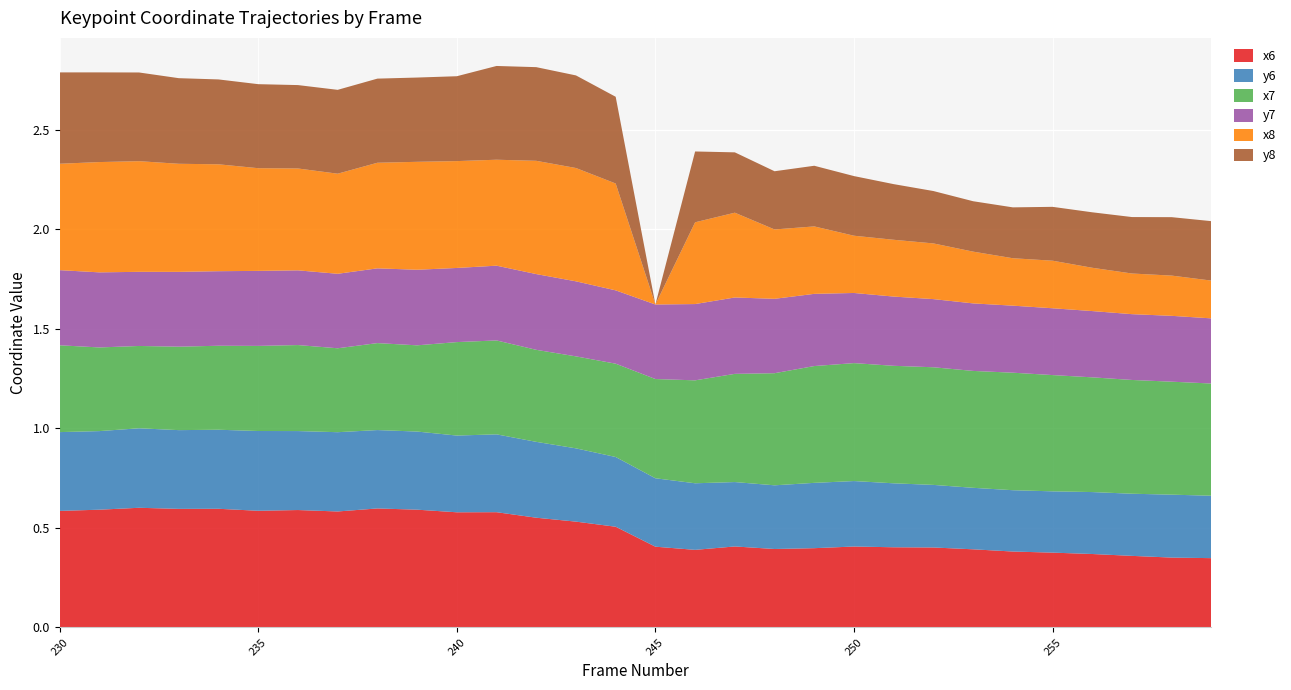

Reading left to right, list all the values displayed in this chart.

x6: 0.6	0.6	0.6	0.6	0.6	0.6	0.6	0.6	0.6	0.6	0.6	0.6	0.6	0.5	0.5	0.4	0.4	0.4	0.4	0.4	0.4	0.4	0.4	0.4	0.4	0.4	0.4	0.4	0.4	0.3
y6: 0.4	0.4	0.4	0.4	0.4	0.4	0.4	0.4	0.4	0.4	0.4	0.4	0.4	0.4	0.4	0.3	0.3	0.3	0.3	0.3	0.3	0.3	0.3	0.3	0.3	0.3	0.3	0.3	0.3	0.3
x7: 0.4	0.4	0.4	0.4	0.4	0.4	0.4	0.4	0.4	0.4	0.5	0.5	0.5	0.5	0.5	0.5	0.5	0.5	0.6	0.6	0.6	0.6	0.6	0.6	0.6	0.6	0.6	0.6	0.6	0.6
y7: 0.4	0.4	0.4	0.4	0.4	0.4	0.4	0.4	0.4	0.4	0.4	0.4	0.4	0.4	0.4	0.4	0.4	0.4	0.4	0.4	0.4	0.3	0.3	0.3	0.3	0.3	0.3	0.3	0.3	0.3
x8: 0.5	0.6	0.6	0.5	0.5	0.5	0.5	0.5	0.5	0.5	0.5	0.5	0.6	0.6	0.5	0.0	0.4	0.4	0.3	0.3	0.3	0.3	0.3	0.3	0.2	0.2	0.2	0.2	0.2	0.2
y8: 0.5	0.5	0.4	0.4	0.4	0.4	0.4	0.4	0.4	0.4	0.4	0.5	0.5	0.5	0.4	0.0	0.4	0.3	0.3	0.3	0.3	0.3	0.3	0.3	0.3	0.3	0.3	0.3	0.3	0.3